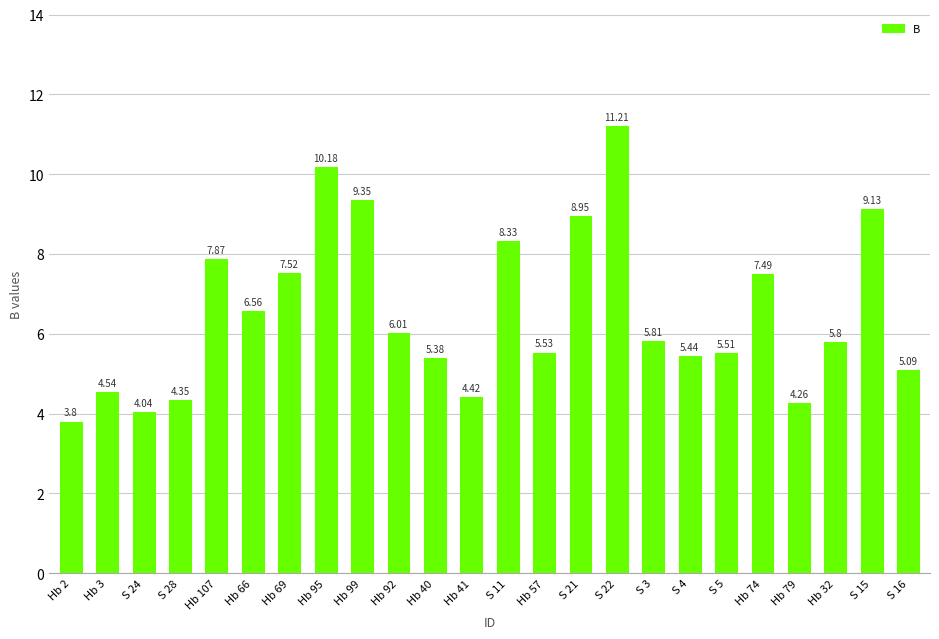

What is the sum of all values?

156.6